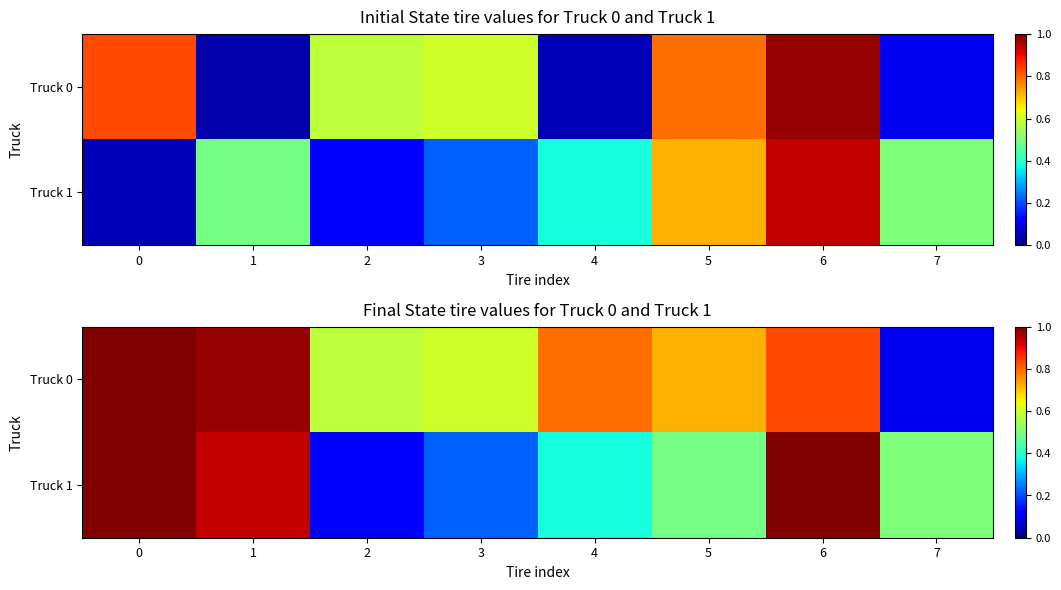

What is the sum of all Truck 0 values?

5.6